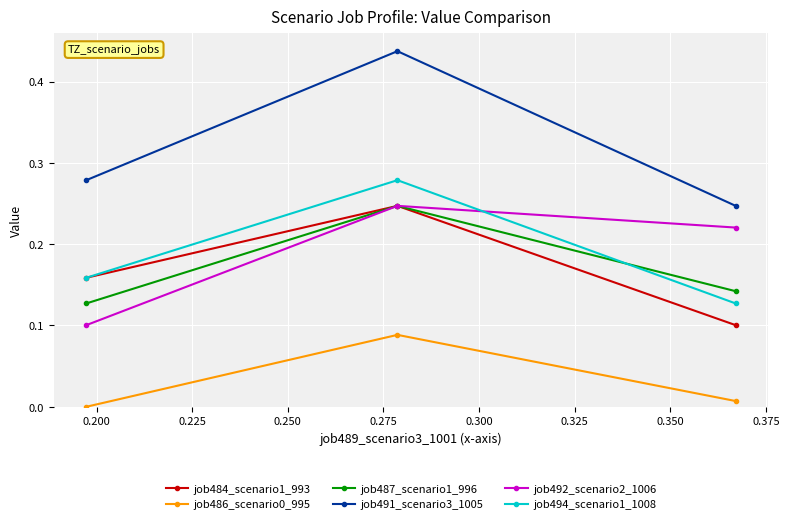

Count the job487_scenario1_996 values in the range 0 to 1.

3